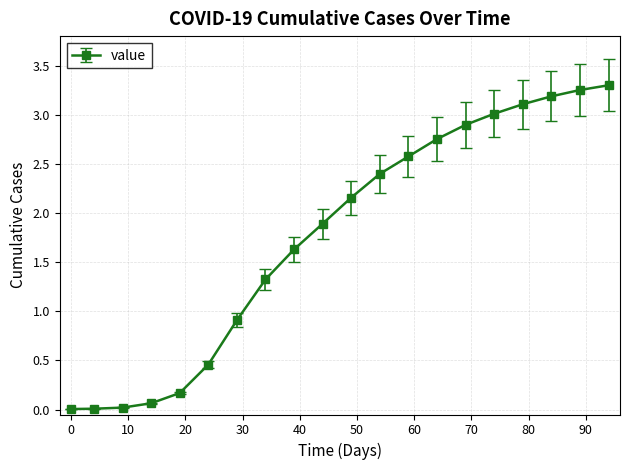

What is the sum of all values?

35.1